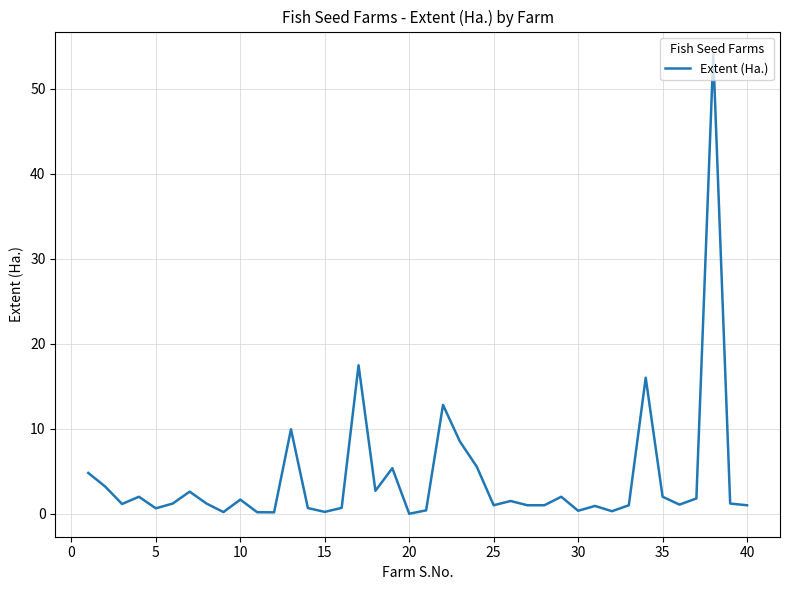

What is the maximum value shown in the chart?

54.0